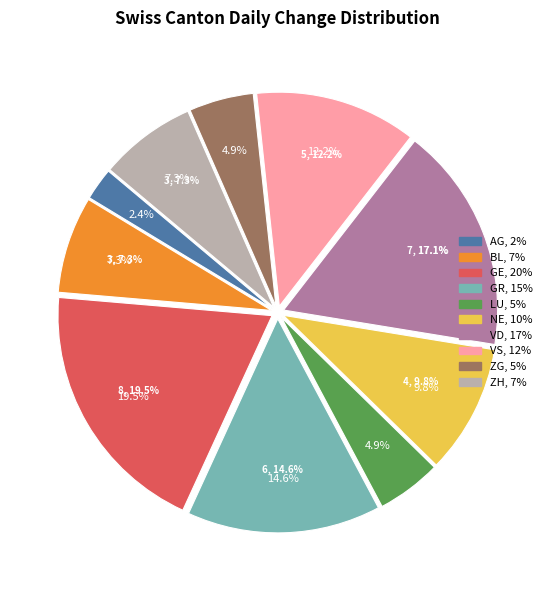

How many slices are in this pie chart?

10